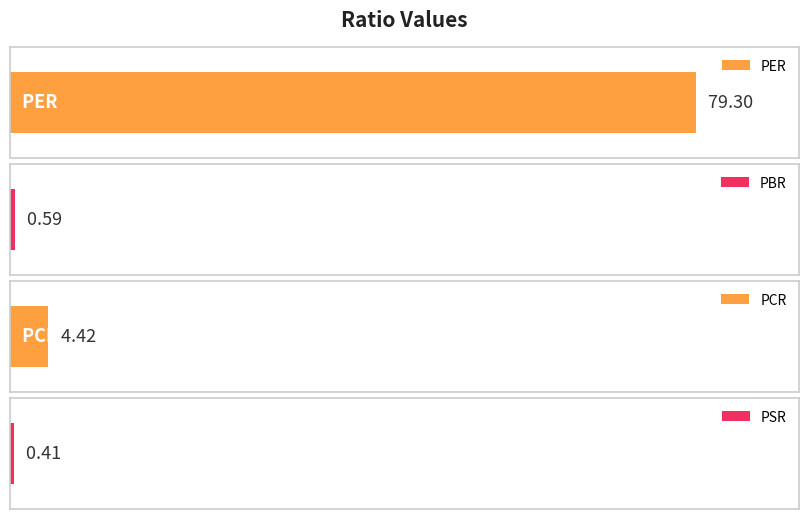

Which label corresponds to the largest value in the chart?

PER